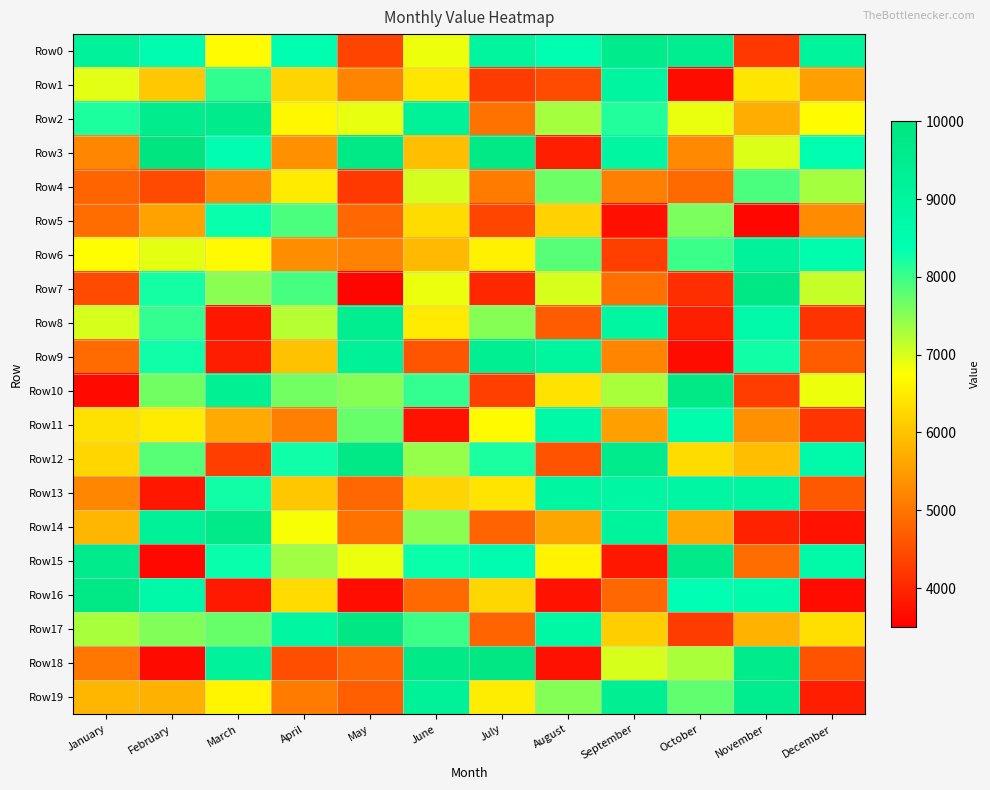

How many series are shown in this chart?

20